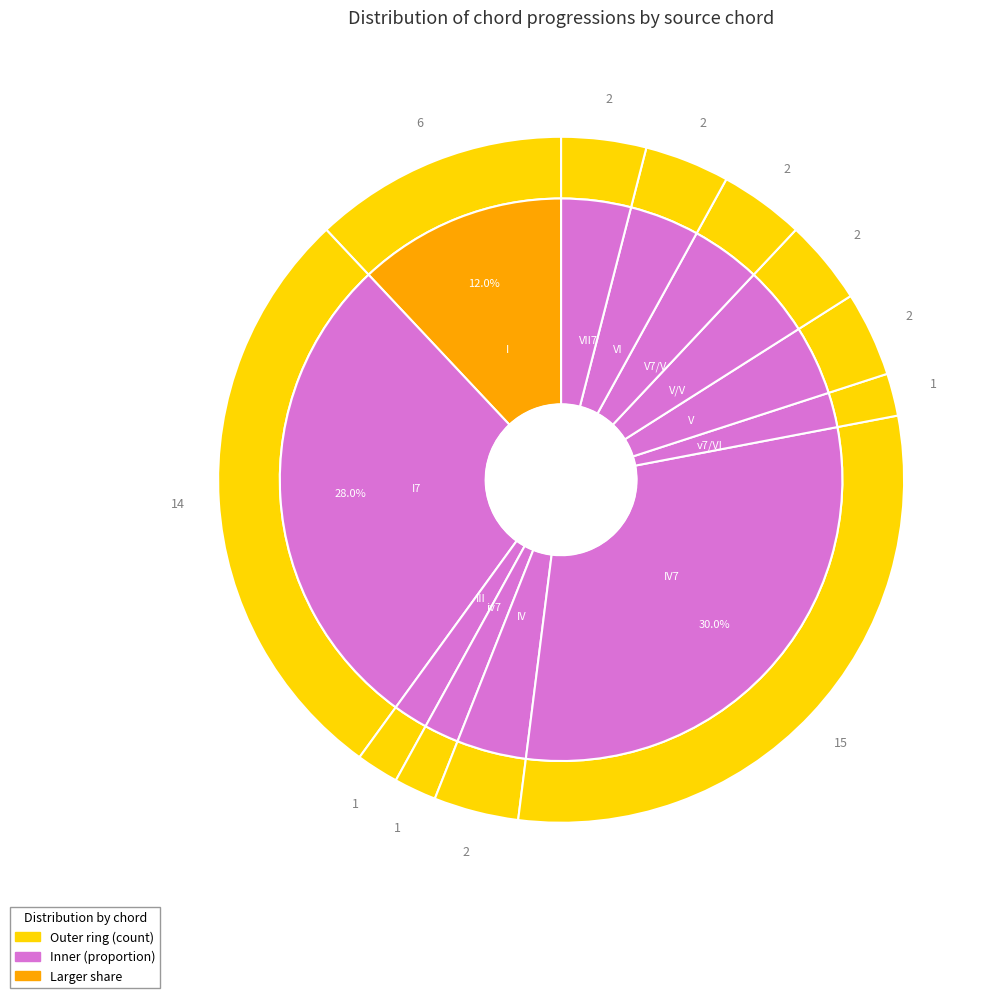

To the nearest percent, what is the difference between the largest and smallest slice percentages?

28%